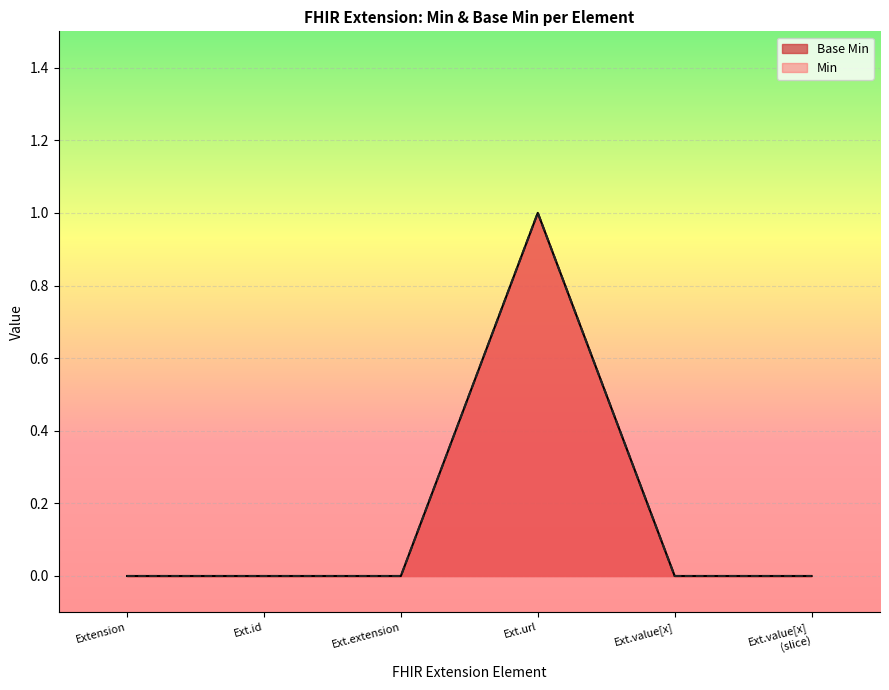

True or false: the data shows 0 at Extension.

True